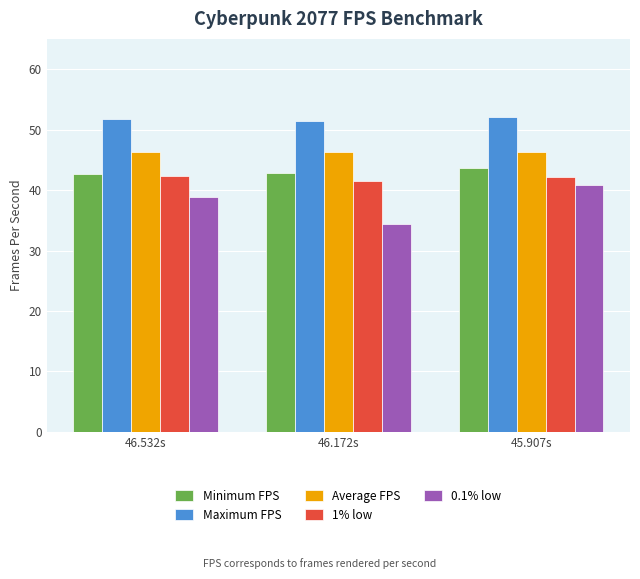

Which label corresponds to the smallest value in the chart?

46.172s